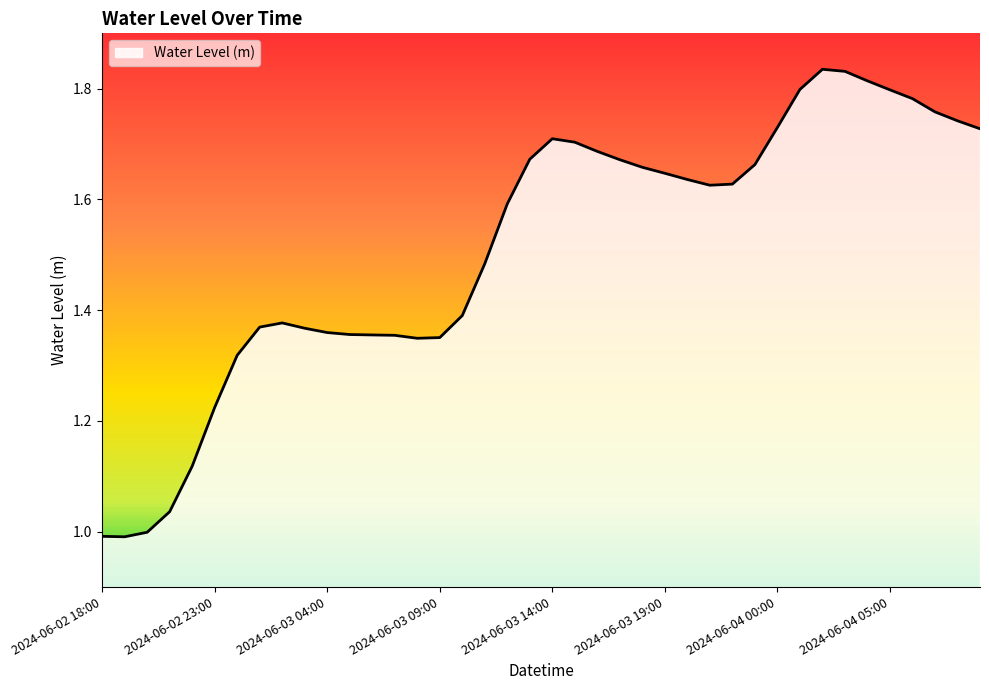

What is the difference between the maximum and minimum values?

0.8